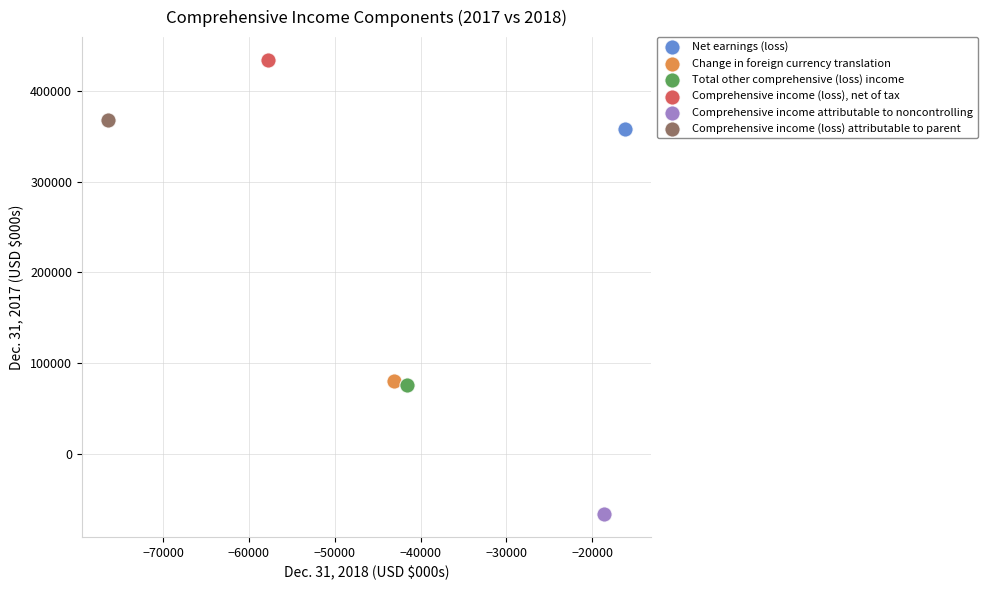

What are all the series names shown in the legend?

Net earnings (loss), Change in foreign currency translation, Total other comprehensive (loss) income, Comprehensive income (loss), net of tax, Comprehensive income attributable to noncontrolling, Comprehensive income (loss) attributable to parent